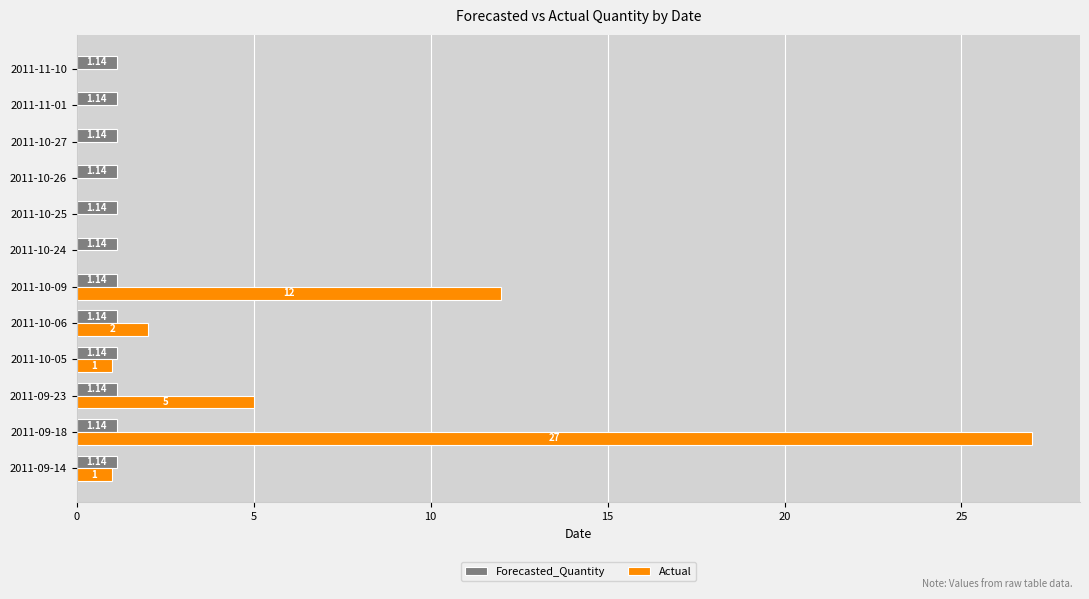

At which category is the sum across all series the highest?

2011-09-18